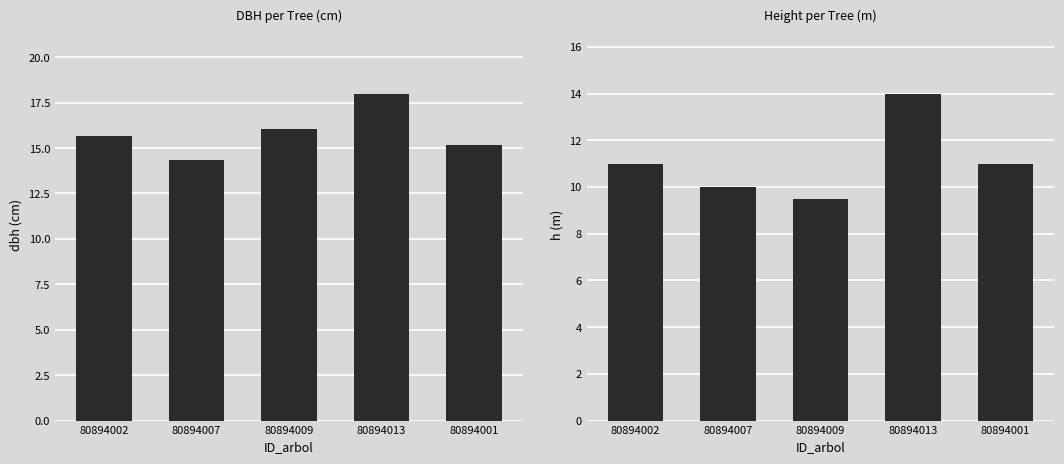

List the series in order of their peak value, lowest first.

h, dbh